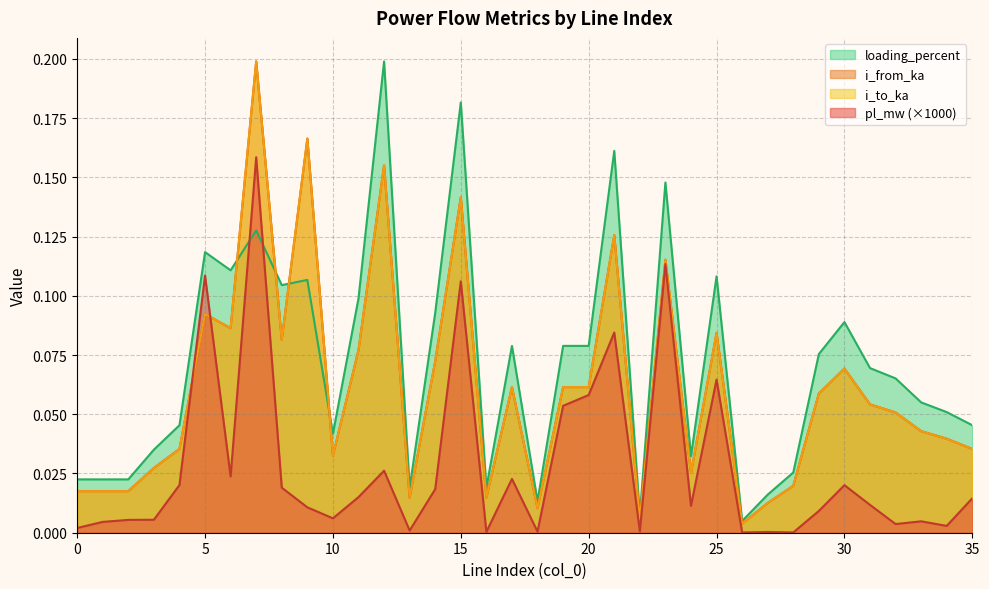

What is the difference between the highest and lowest values at 9?

0.2